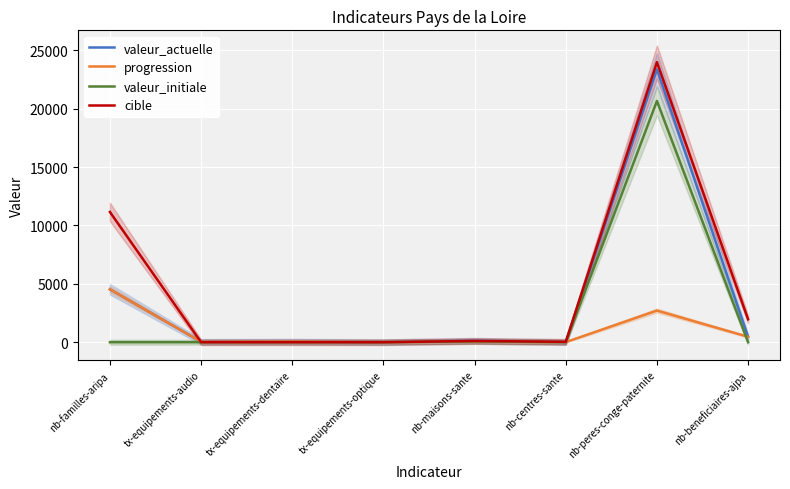

The progression series shows 38.0 at tx-equipements-audio. True or false?

True